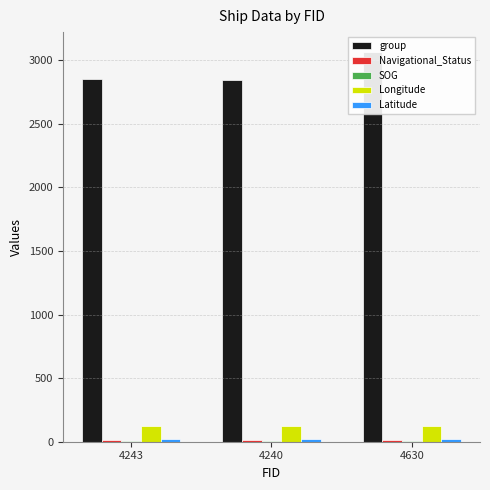

What is the average value of the Navigational_Status series?

15.0